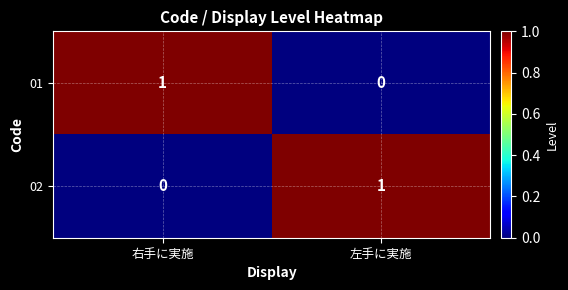

The 02 series shows 0 at 左手に実施. True or false?

False